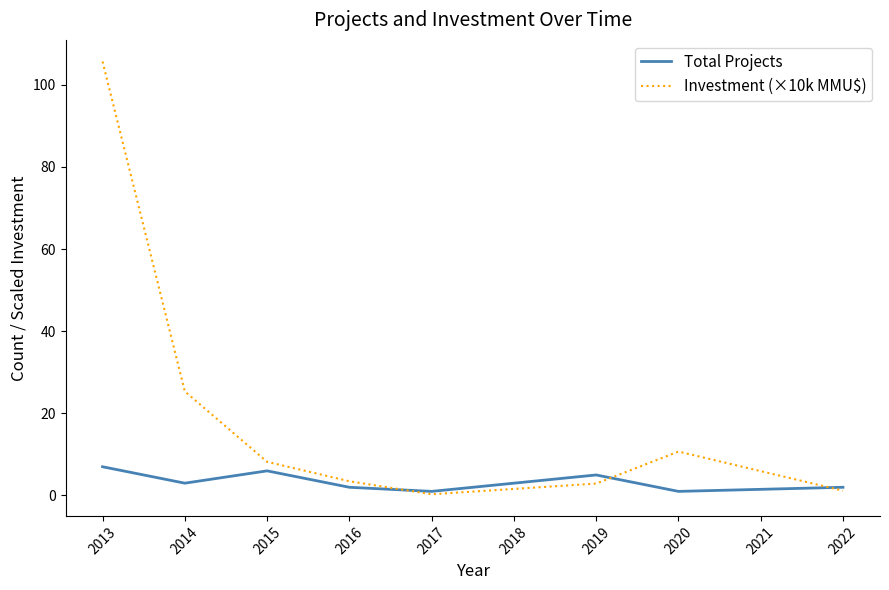

Is it true that Investment (×10k MMU$) equals 2.4 at 2020?

False